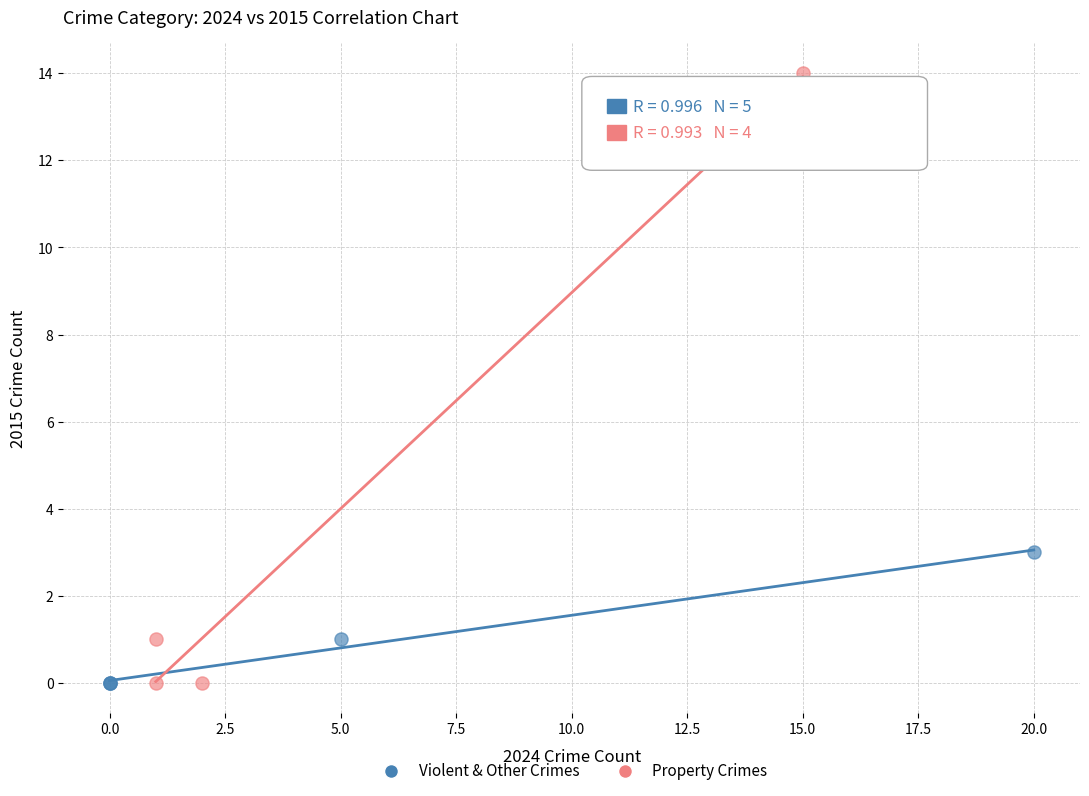

Which series reaches the maximum Y coordinate?

Property Crimes